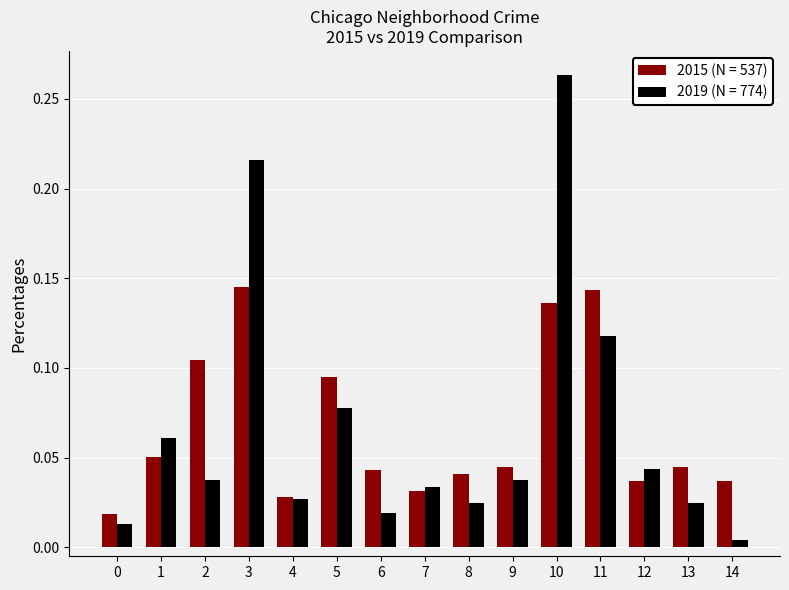

Which series has the largest range (max minus min)?

2019 (N = 774)